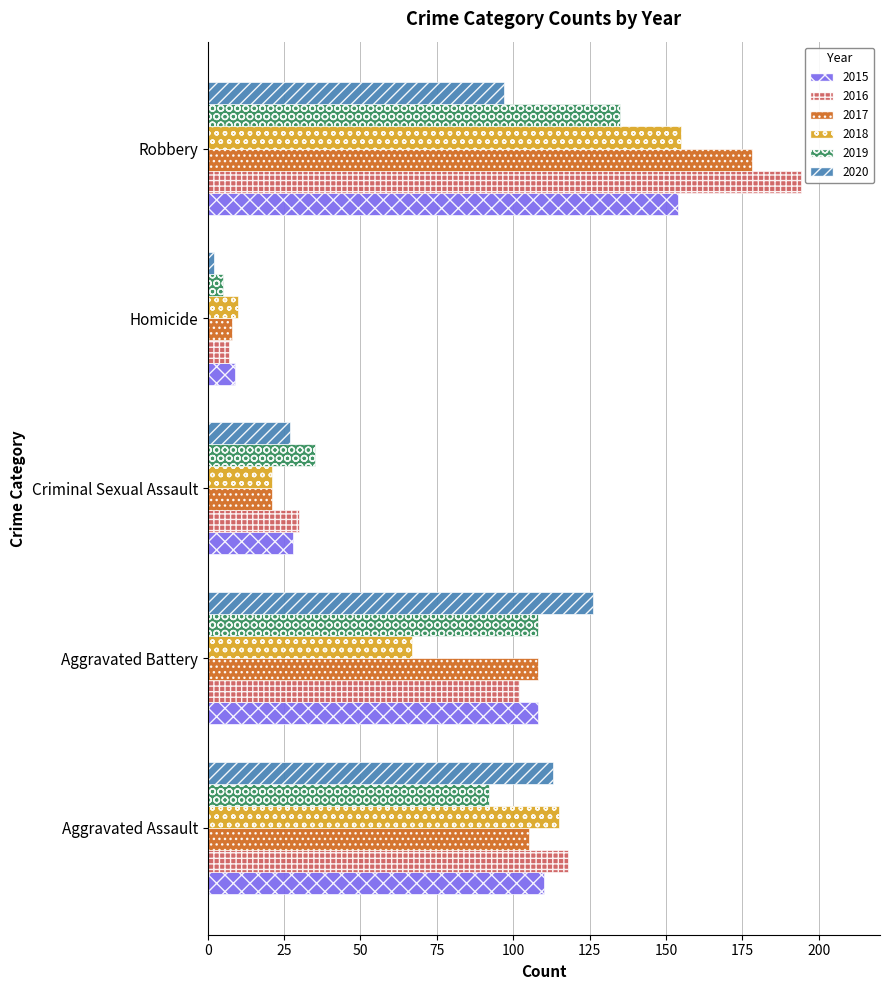

What is the sum of the 2020 values at Aggravated Assault and Homicide?

115